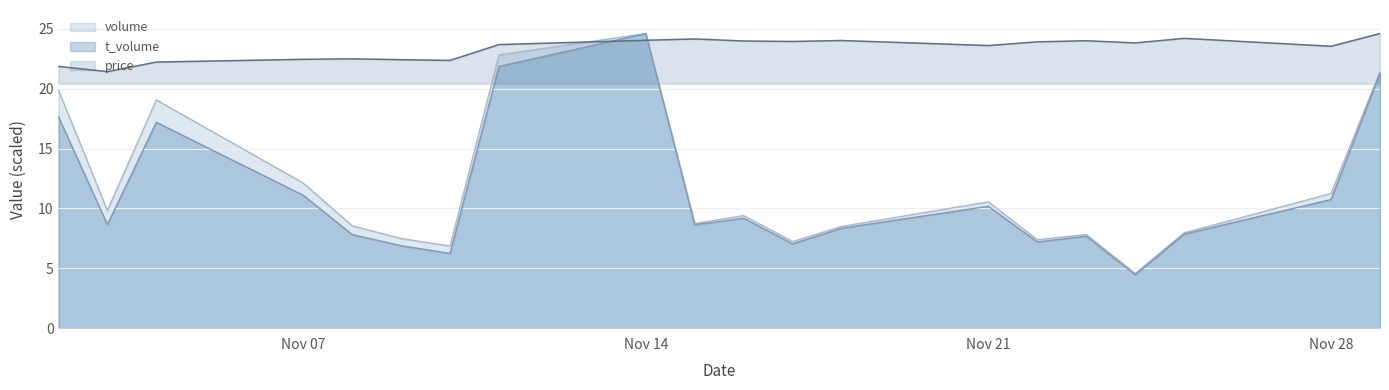

What is the smallest value displayed?

4.5